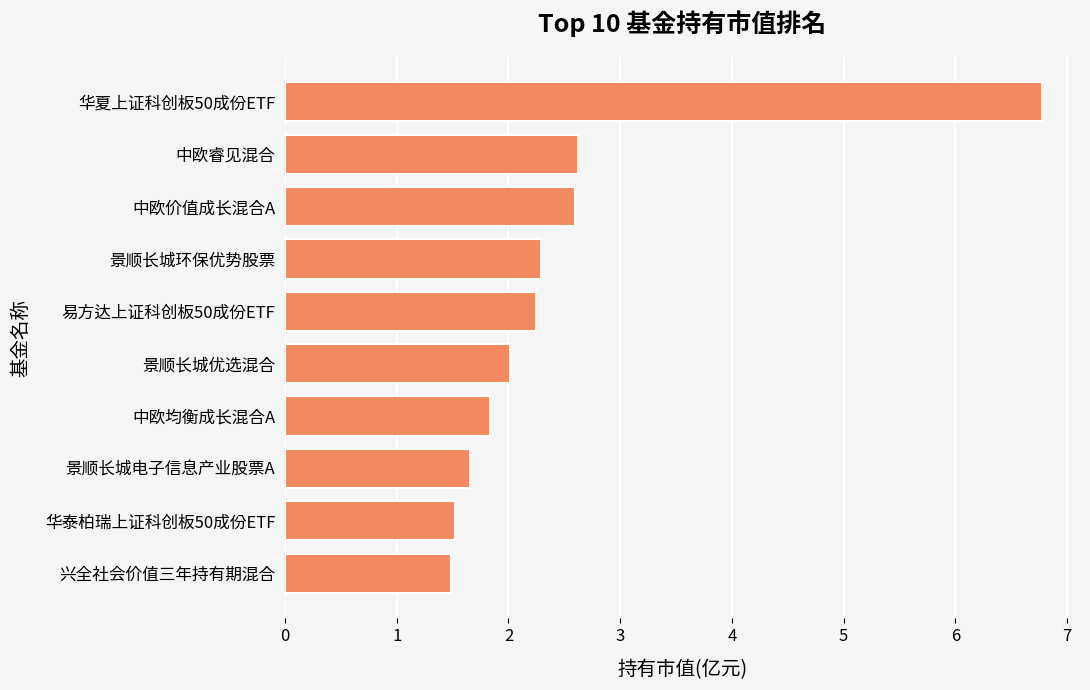

What is the sum of all values?

25.0